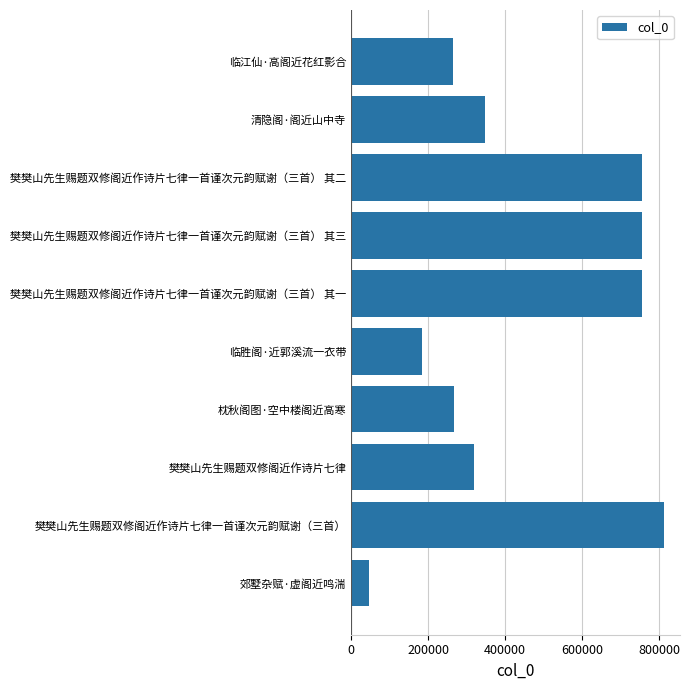

True or false: the data shows 268210 at 枕秋阁图·空中楼阁近高寒.

True